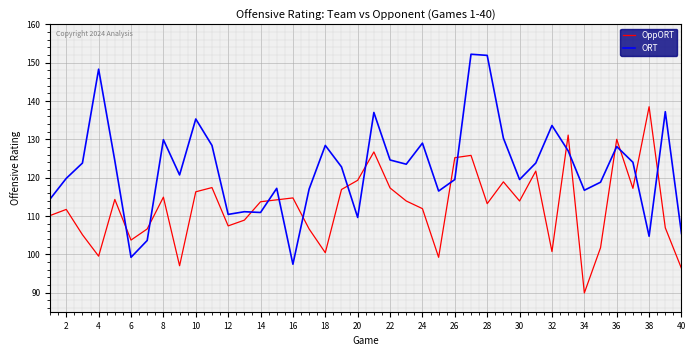

What is the sum of all OppORT values?

4498.7